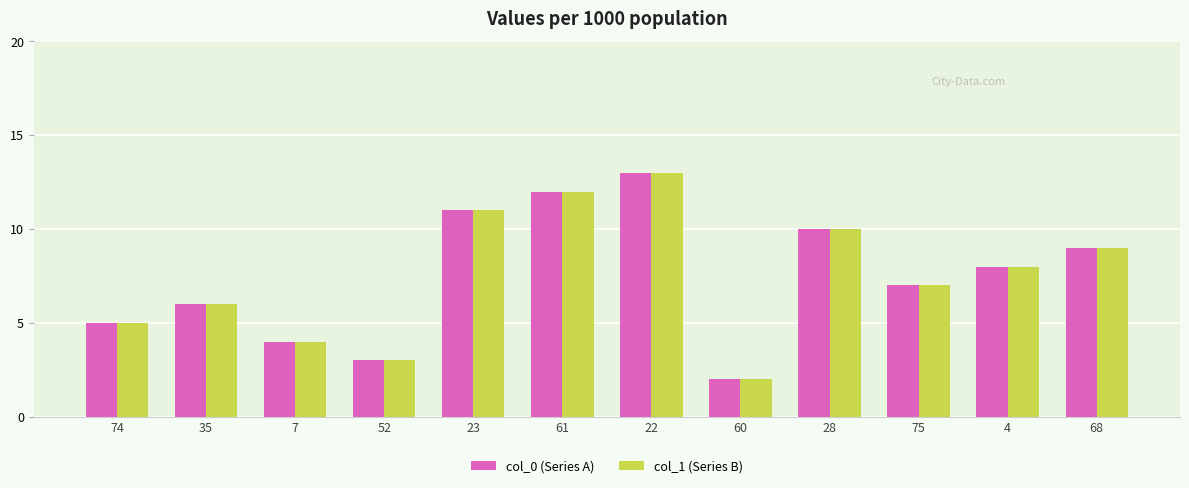

What is the total value across all series at 61?

24